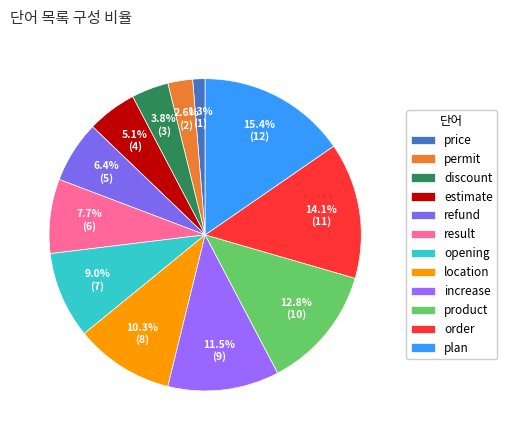

To the nearest percent, what is the average slice percentage?

8%